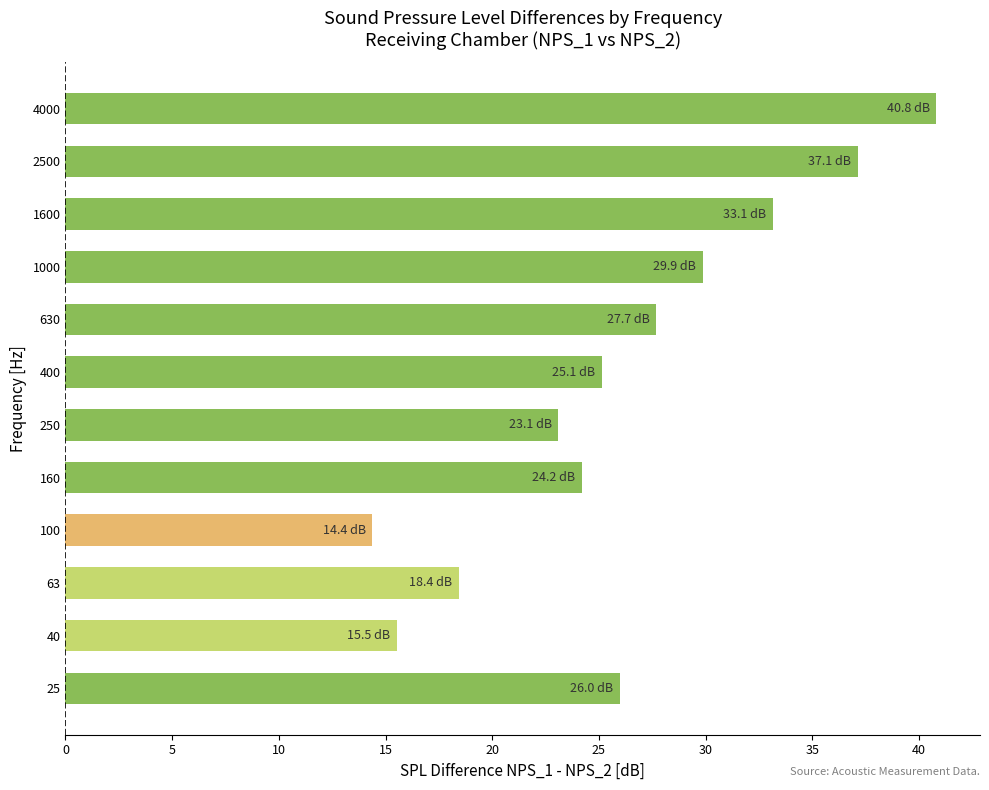

What is the difference between the maximum and minimum values?

26.4